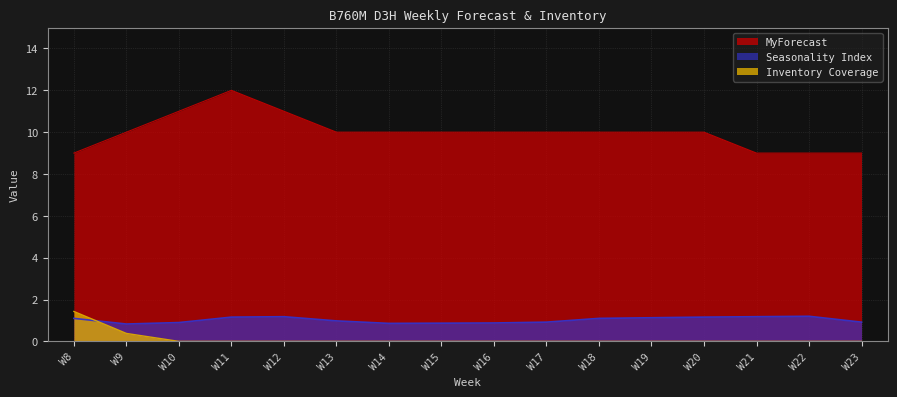

How many Inventory Coverage values are between 0 and 1?

15